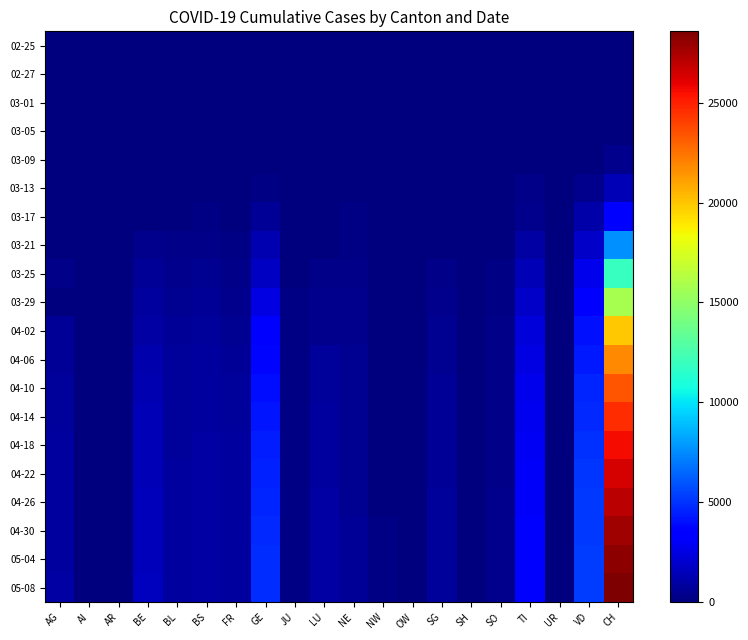

Reading right to left, extract all data points from this chart.

02-25: CH=0	VD=0	UR=0	TI=0	SO=0	SH=0	SG=0	OW=0	NW=0	NE=0	LU=0	JU=0	GE=0	FR=0	BS=0	BL=0	BE=0	AR=0	AI=0	AG=0
02-27: CH=2	VD=0	UR=0	TI=0	SO=0	SH=0	SG=0	OW=0	NW=0	NE=0	LU=1	JU=0	GE=1	FR=0	BS=1	BL=0	BE=0	AR=0	AI=0	AG=0
03-01: CH=7	VD=2	UR=0	TI=0	SO=0	SH=0	SG=0	OW=0	NW=1	NE=0	LU=1	JU=0	GE=8	FR=1	BS=1	BL=2	BE=2	AR=0	AI=0	AG=0
03-05: CH=24	VD=5	UR=0	TI=18	SO=0	SH=0	SG=0	OW=0	NW=0	NE=9	LU=0	JU=4	GE=15	FR=6	BS=8	BL=6	BE=0	AR=1	AI=0	AG=9
03-09: CH=395	VD=51	UR=0	TI=68	SO=0	SH=0	SG=0	OW=0	NW=0	NE=27	LU=0	JU=7	GE=47	FR=11	BS=28	BL=20	BE=34	AR=2	AI=0	AG=14
03-13: CH=1405	VD=368	UR=0	TI=258	SO=0	SH=1	SG=0	OW=1	NW=5	NE=59	LU=0	JU=17	GE=178	FR=29	BS=92	BL=42	BE=0	AR=0	AI=0	AG=32
03-17: CH=3602	VD=1040	UR=0	TI=422	SO=0	SH=2	SG=47	OW=0	NW=12	NE=114	LU=0	JU=29	GE=587	FR=59	BS=164	BL=89	BE=0	AR=0	AI=5	AG=67
03-21: CH=7606	VD=1875	UR=12	TI=918	SO=0	SH=28	SG=0	OW=0	NW=33	NE=200	LU=109	JU=54	GE=1248	FR=167	BS=297	BL=282	BE=418	AR=0	AI=0	AG=0
03-25: CH=11891	VD=2740	UR=0	TI=1354	SO=129	SH=35	SG=228	OW=27	NW=44	NE=280	LU=228	JU=92	GE=1757	FR=293	BS=462	BL=341	BE=624	AR=34	AI=9	AG=319
03-29: CH=15760	VD=3395	UR=50	TI=1837	SO=190	SH=41	SG=365	OW=0	NW=59	NE=346	LU=339	JU=127	GE=2466	FR=442	BS=605	BL=511	BE=798	AR=48	AI=0	AG=0
04-02: CH=19872	VD=4052	UR=60	TI=2271	SO=227	SH=47	SG=480	OW=51	NW=76	NE=430	LU=422	JU=149	GE=3270	FR=550	BS=714	BL=610	BE=1003	AR=64	AI=20	AG=592
04-06: CH=21823	VD=4349	UR=63	TI=2502	SO=262	SH=48	SG=530	OW=58	NW=84	NE=467	LU=686	JU=153	GE=3719	FR=668	BS=789	BL=685	BE=1153	AR=68	AI=22	AG=659
04-10: CH=23399	VD=4600	UR=66	TI=2700	SO=290	SH=50	SG=580	OW=64	NW=92	NE=492	LU=748	JU=159	GE=4006	FR=726	BS=840	BL=720	BE=1270	AR=72	AI=24	AG=716
04-14: CH=24600	VD=4780	UR=68	TI=2840	SO=308	SH=51	SG=610	OW=68	NW=98	NE=510	LU=800	JU=163	GE=4200	FR=760	BS=870	BL=750	BE=1340	AR=75	AI=25	AG=757
04-18: CH=25600	VD=4930	UR=70	TI=2950	SO=322	SH=52	SG=635	OW=71	NW=103	NE=528	LU=840	JU=167	GE=4380	FR=790	BS=895	BL=775	BE=1400	AR=78	AI=26	AG=790
04-22: CH=26400	VD=5050	UR=71	TI=3040	SO=333	SH=53	SG=655	OW=73	NW=107	NE=542	LU=870	JU=170	GE=4520	FR=812	BS=915	BL=798	BE=1450	AR=80	AI=27	AG=820
04-26: CH=27100	VD=5140	UR=72	TI=3110	SO=342	SH=54	SG=671	OW=75	NW=110	NE=553	LU=895	JU=173	GE=4640	FR=830	BS=930	BL=816	BE=1490	AR=82	AI=28	AG=845
04-30: CH=27700	VD=5210	UR=73	TI=3170	SO=349	SH=54	SG=684	OW=76	NW=112	NE=561	LU=915	JU=175	GE=4730	FR=845	BS=942	BL=830	BE=1520	AR=84	AI=29	AG=865
05-04: CH=28200	VD=5270	UR=74	TI=3220	SO=355	SH=55	SG=695	OW=77	NW=114	NE=568	LU=932	JU=177	GE=4810	FR=858	BS=952	BL=842	BE=1550	AR=86	AI=30	AG=882
05-08: CH=28574	VD=5318	UR=74	TI=3262	SO=360	SH=55	SG=703	OW=78	NW=115	NE=573	LU=945	JU=178	GE=4875	FR=868	BS=960	BL=851	BE=1573	AR=87	AI=30	AG=897